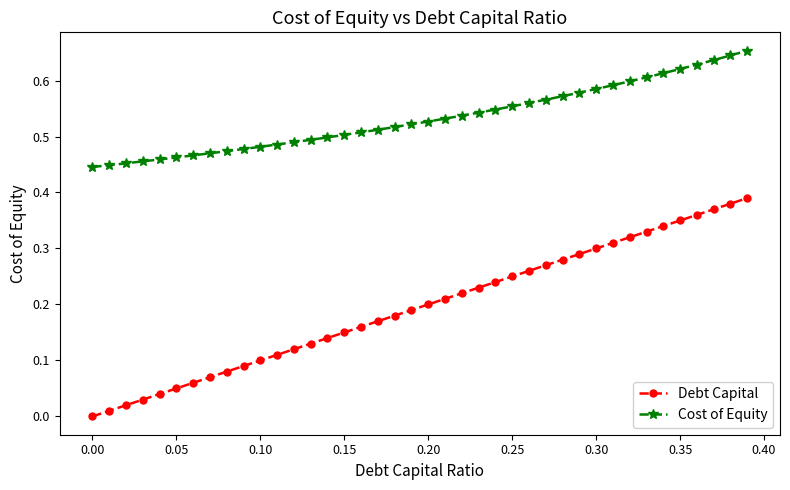

What are all the series names shown in the legend?

Debt Capital, Cost of Equity